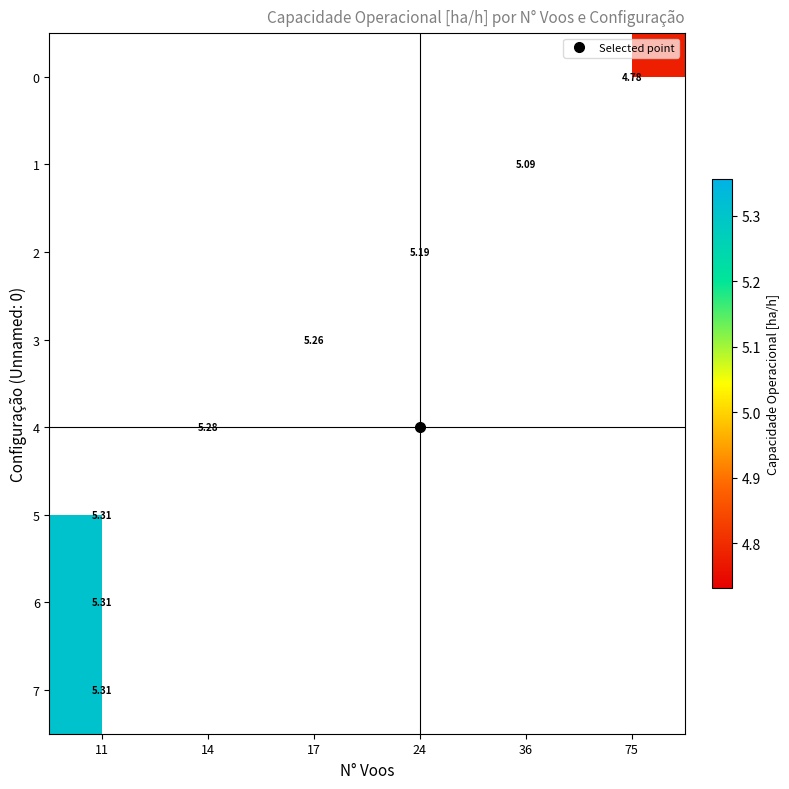

At which category does the chart reach its minimum across all series?

75